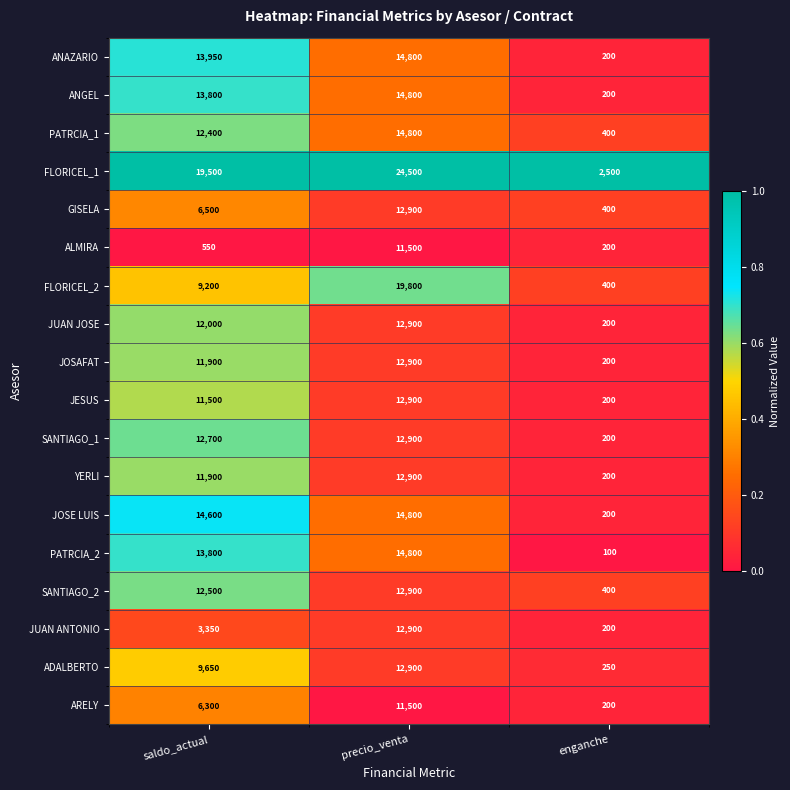

What is the sum of all ADALBERTO values?

22800